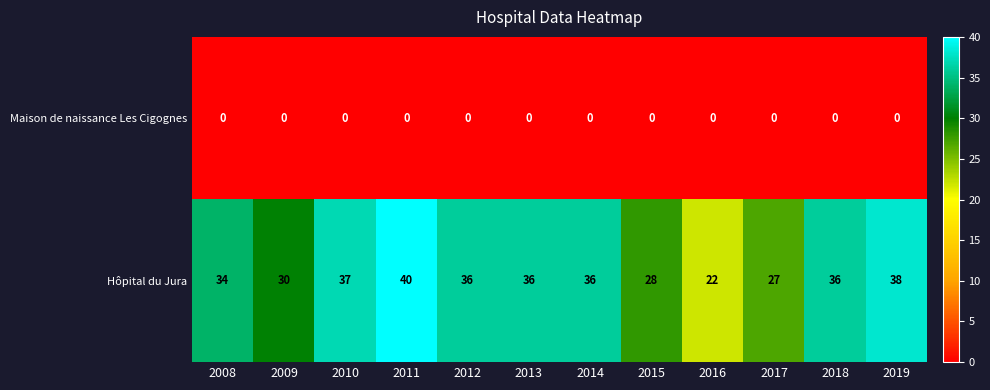

What is the maximum value for Hôpital du Jura?

40